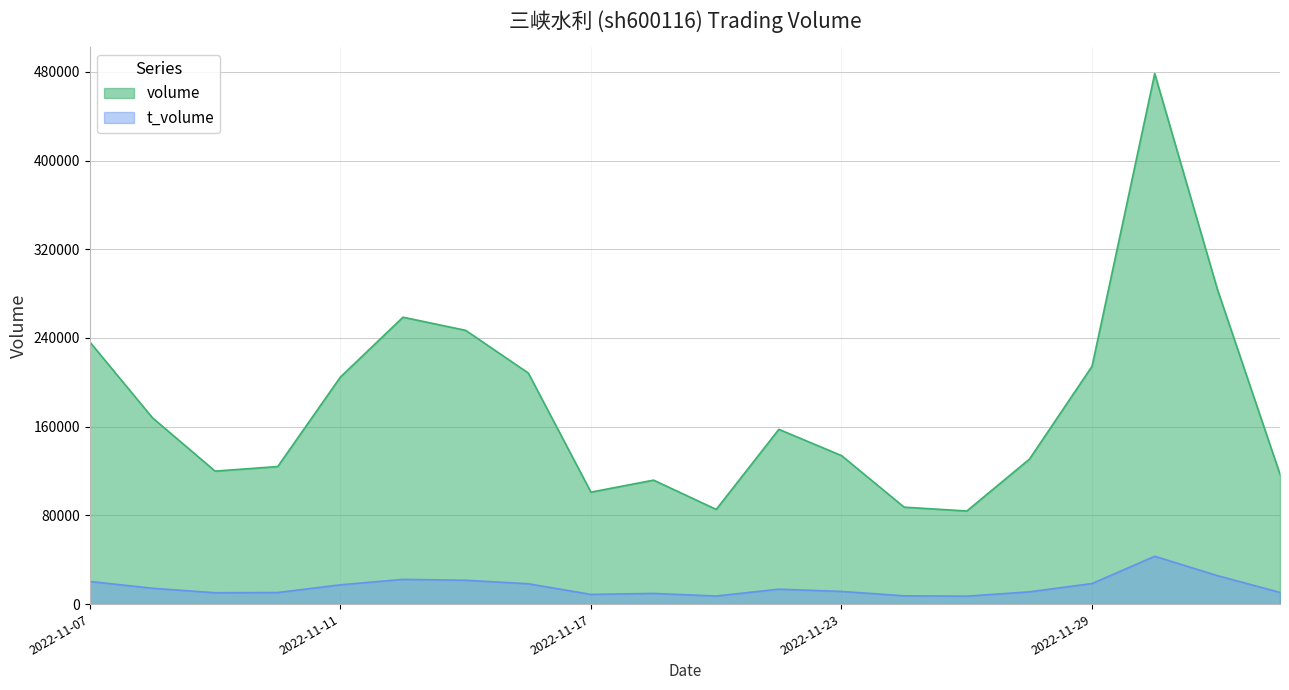

At how many categories does at least one series exceed 211552?

6